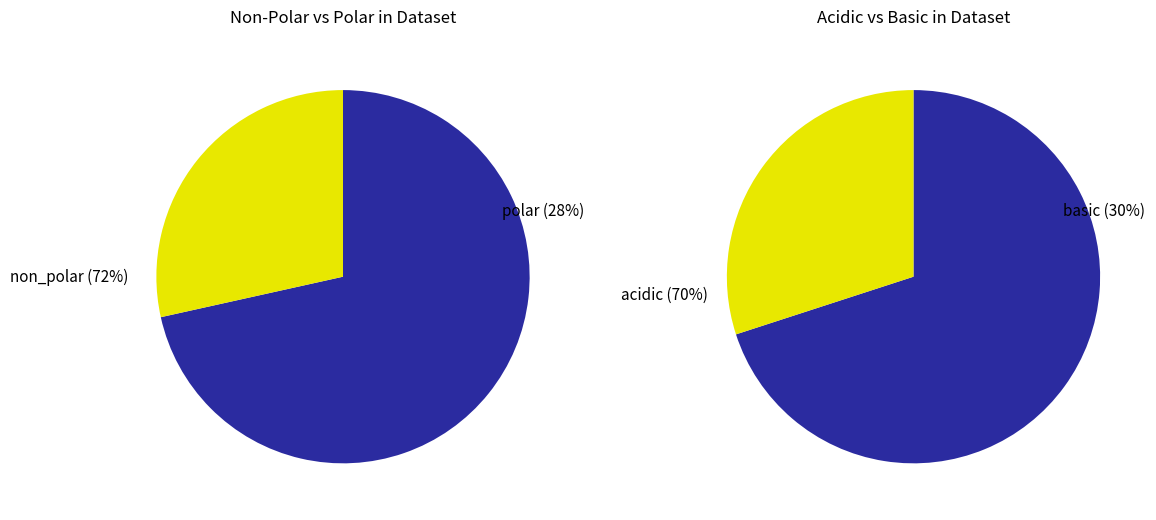

How many slices are in this pie chart?

4